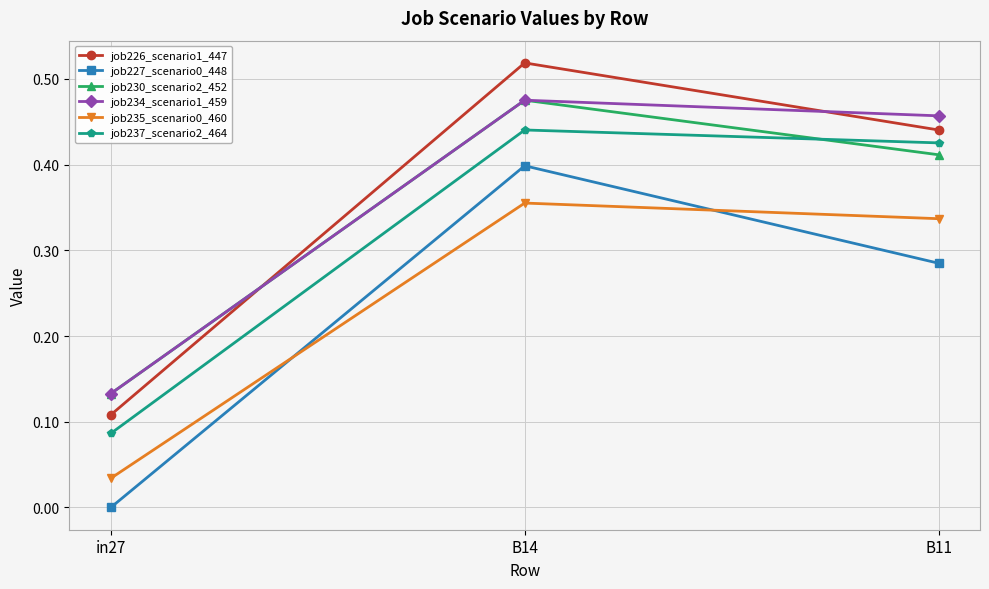

Is the value of job227_scenario0_448 at B11 greater than the value of job230_scenario2_452 at B14?

No